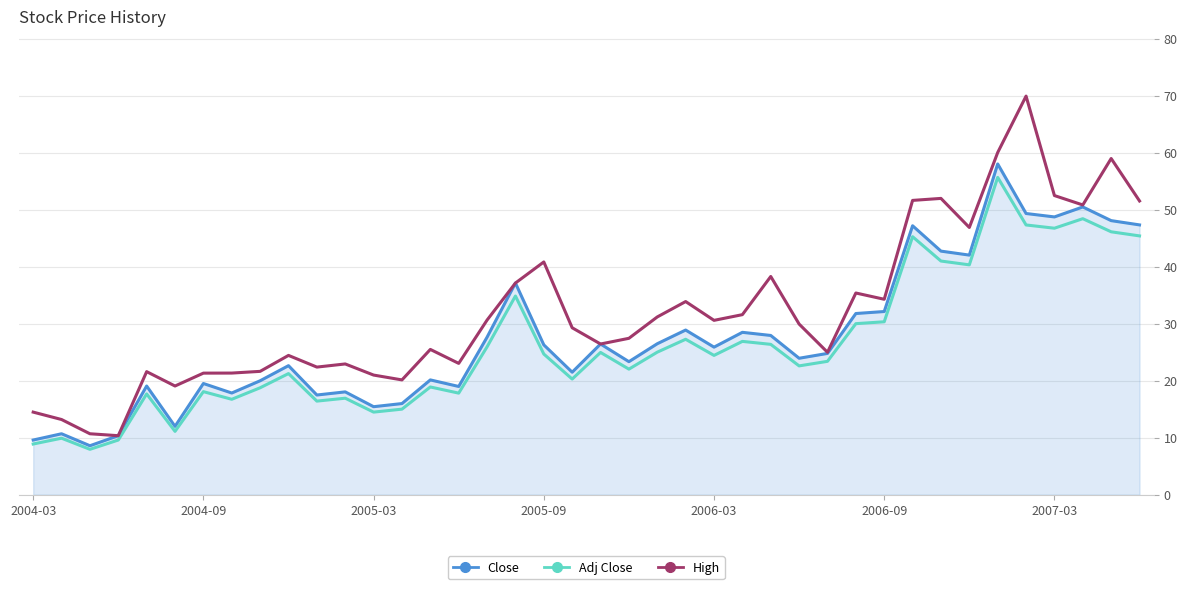

What is the minimum value for High?

10.4